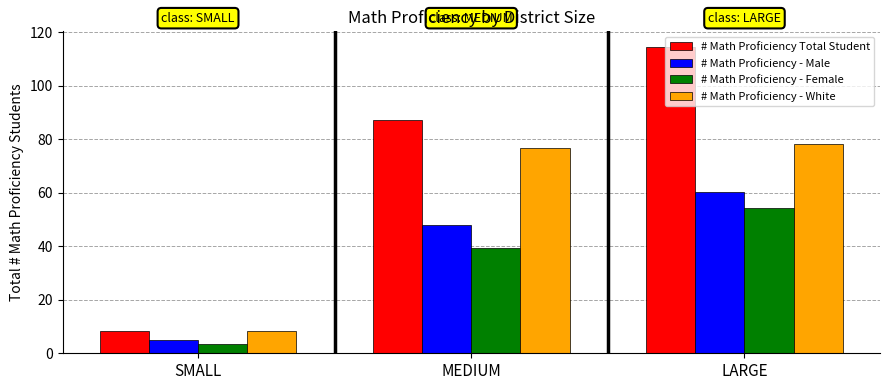

How many values in the # Math Proficiency - Female series are below 39?

1